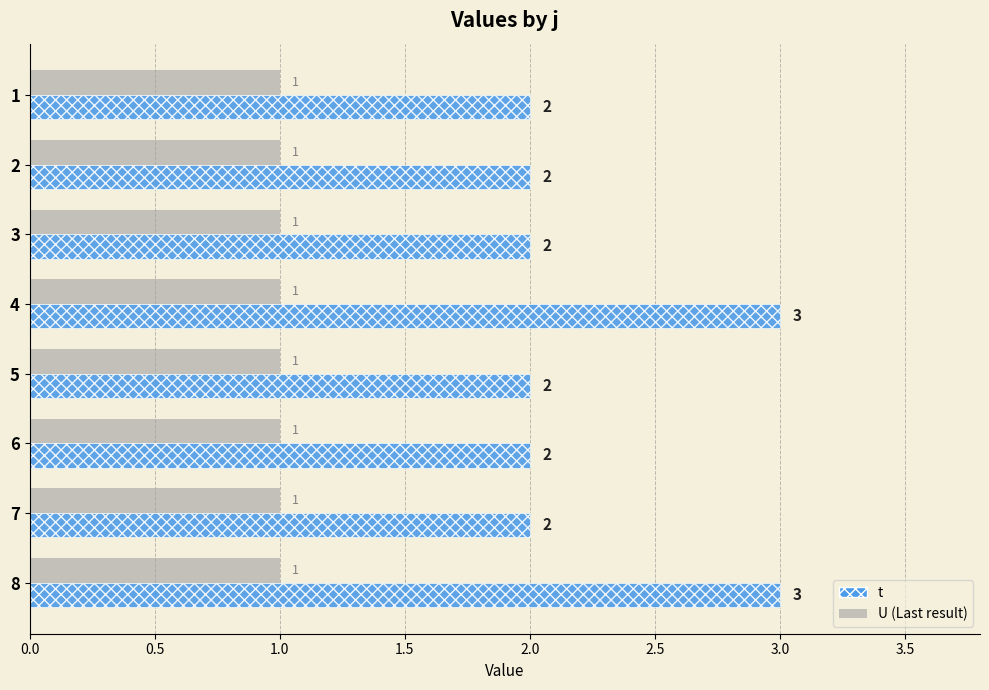

What is the total value across all series at 3?

3